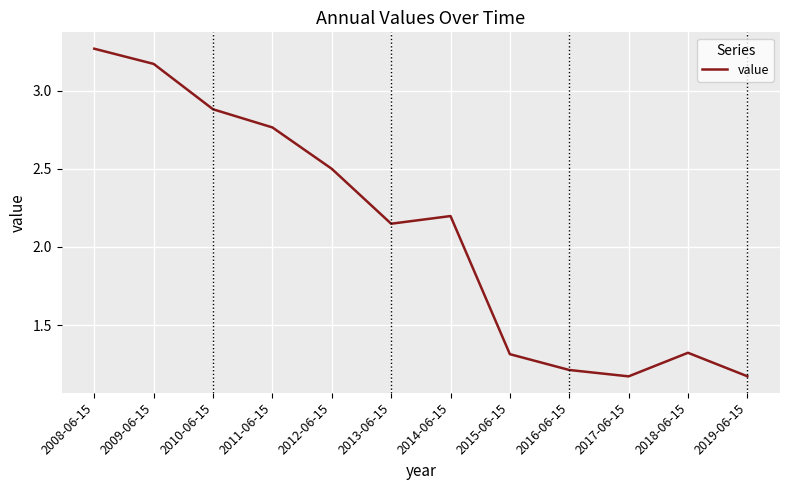

Is it true that the value at 2016-06-15 is 1.8?

False